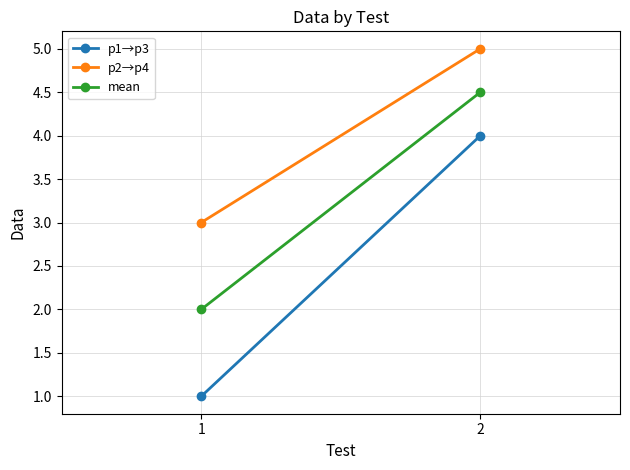

True or false: mean has a value of 2.6 at 1.

False